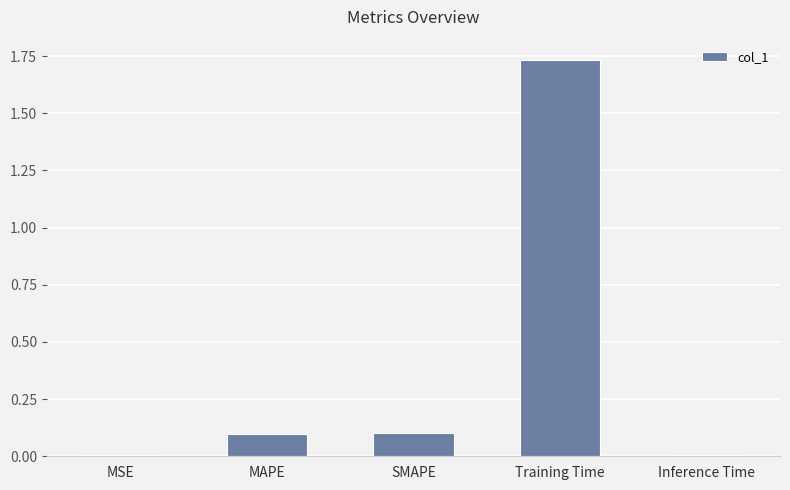

At which category does the chart reach its peak across all series?

Training Time